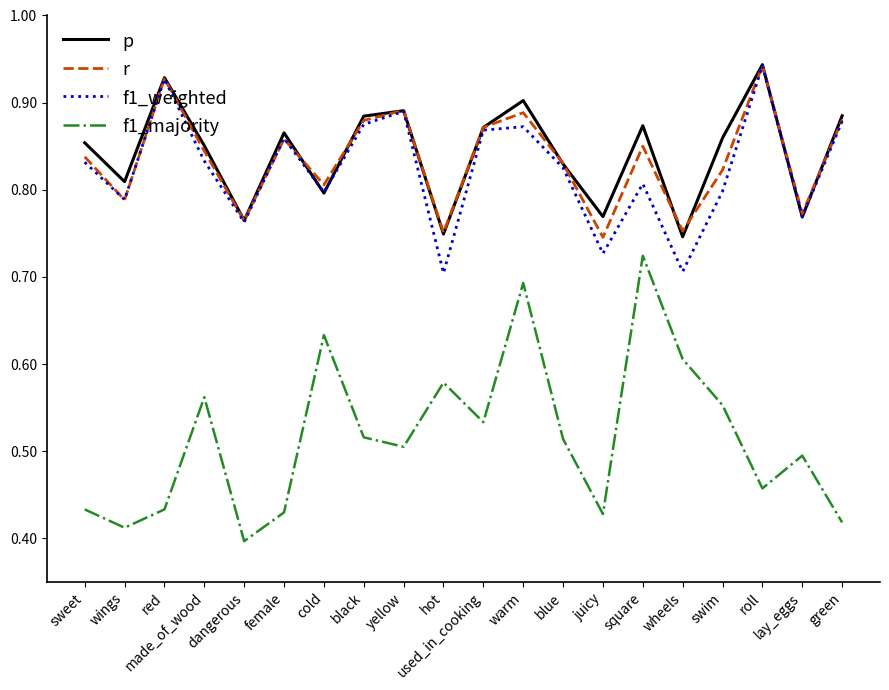

True or false: f1_majority has a value of 0.5 at used_in_cooking.

True